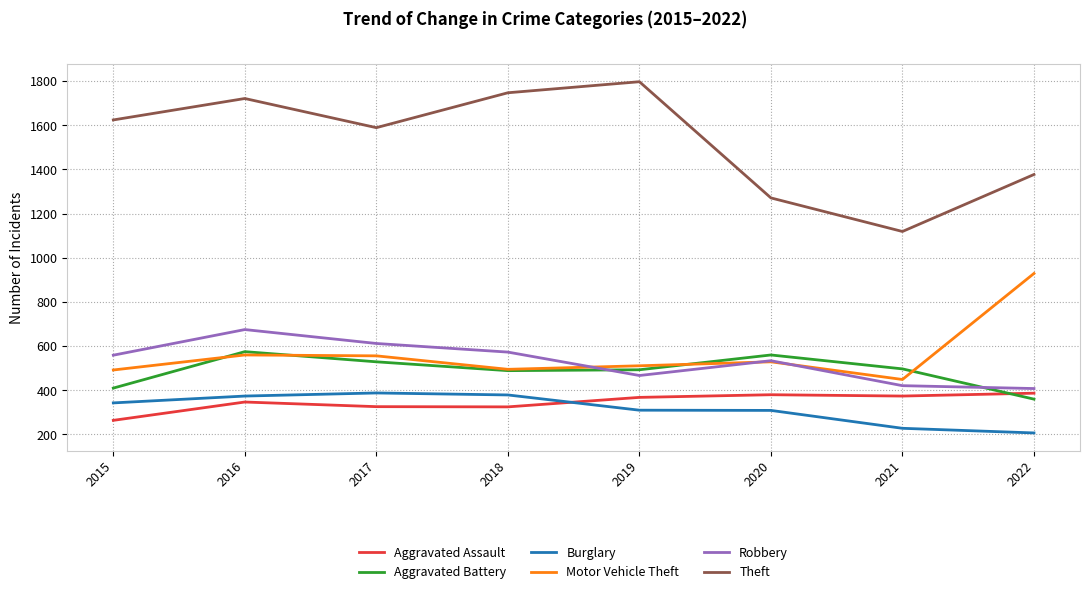

What are all the series names shown in the legend?

Aggravated Assault, Aggravated Battery, Burglary, Motor Vehicle Theft, Robbery, Theft